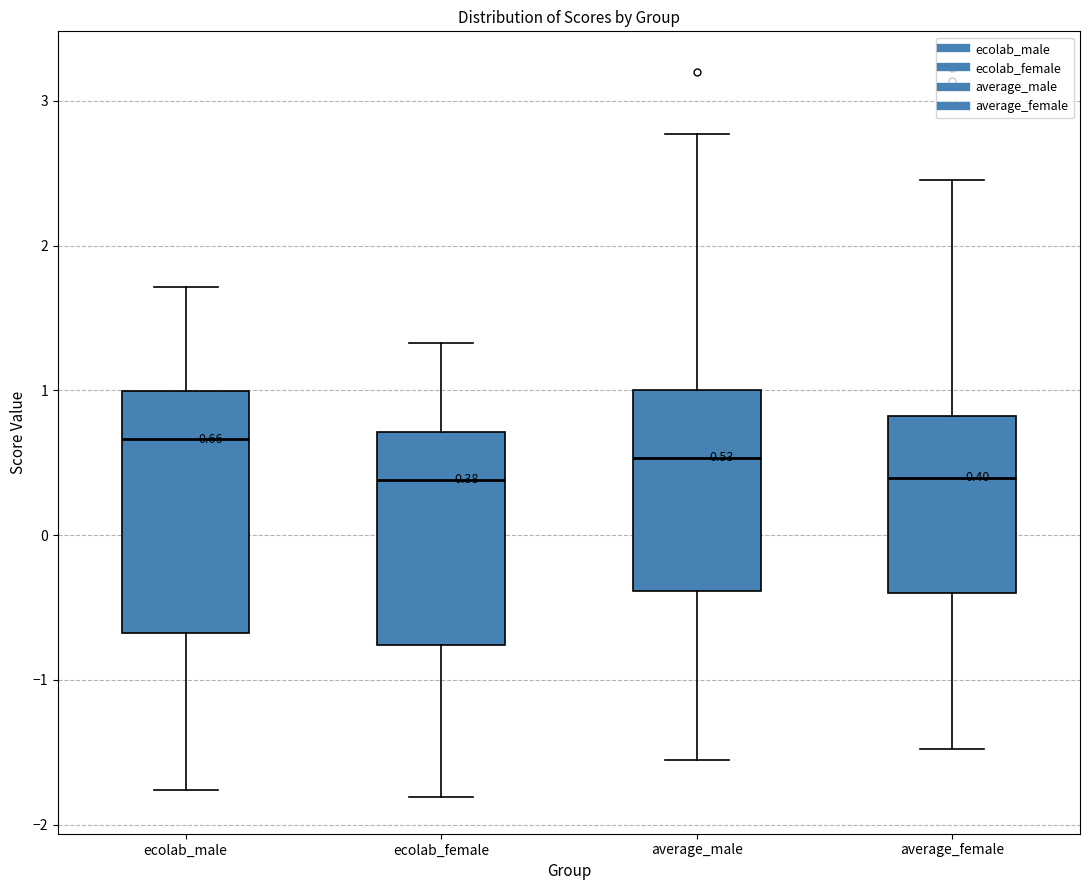

Which box has the highest median line?

ecolab_male